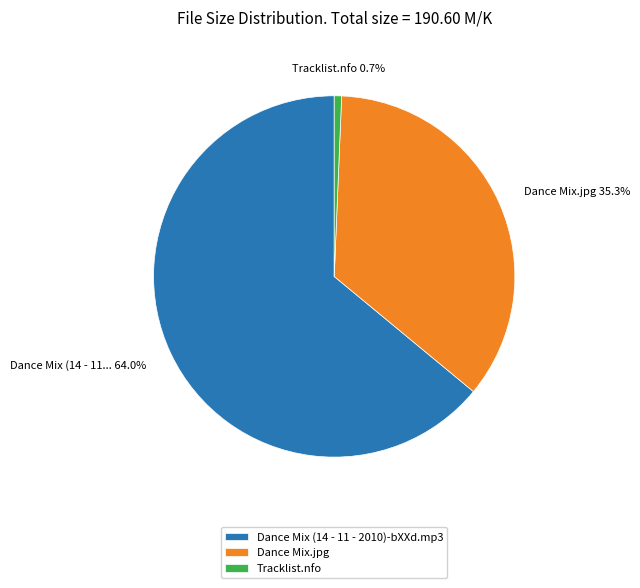

Which category has the smallest portion of the pie?

Tracklist.nfo